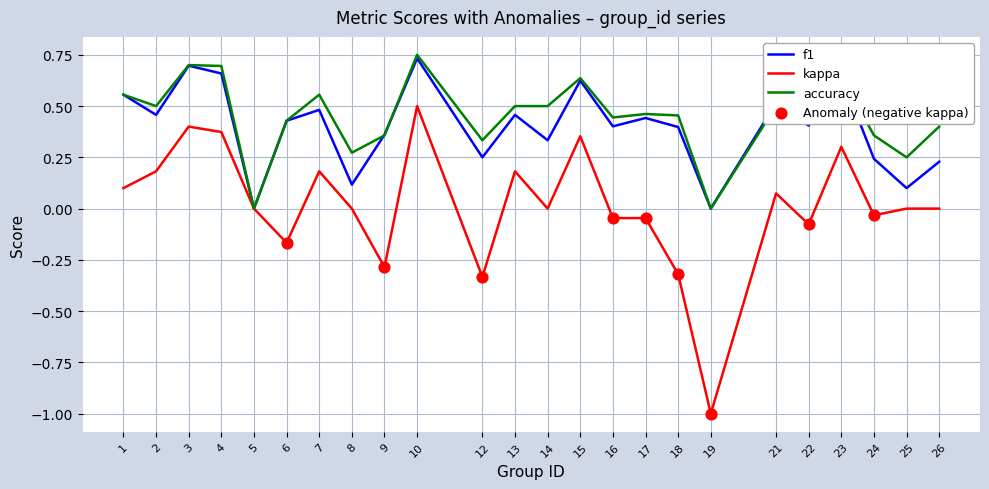

What is the total value across all series at 15?

1.6